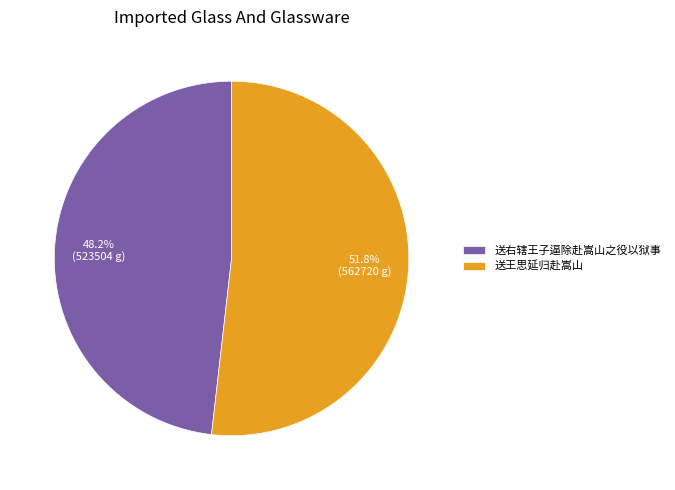

To the nearest percent, what is the difference between the 送王思延归赴嵩山 and 送右辖王子逼除赴嵩山之役以狱事 slice percentages?

4%